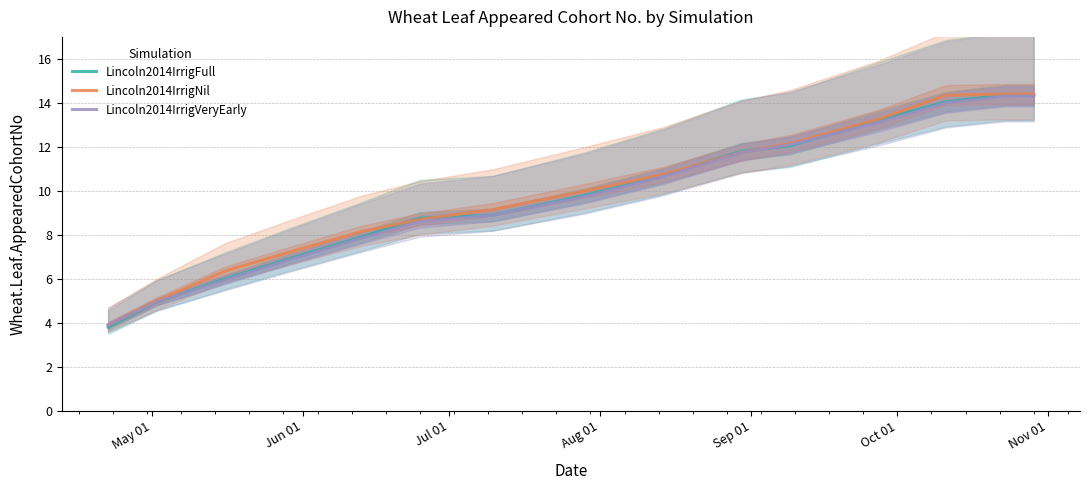

Count the number of categories in the chart.

15